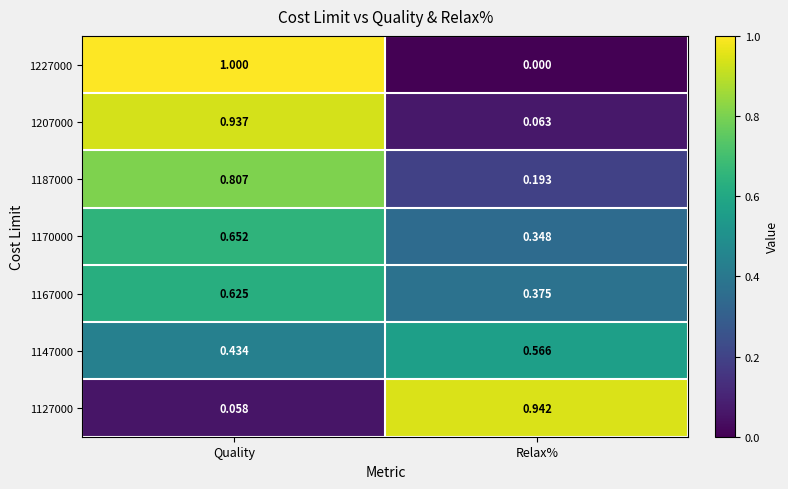

Where is 1147000 nearest to the value 0?

Quality